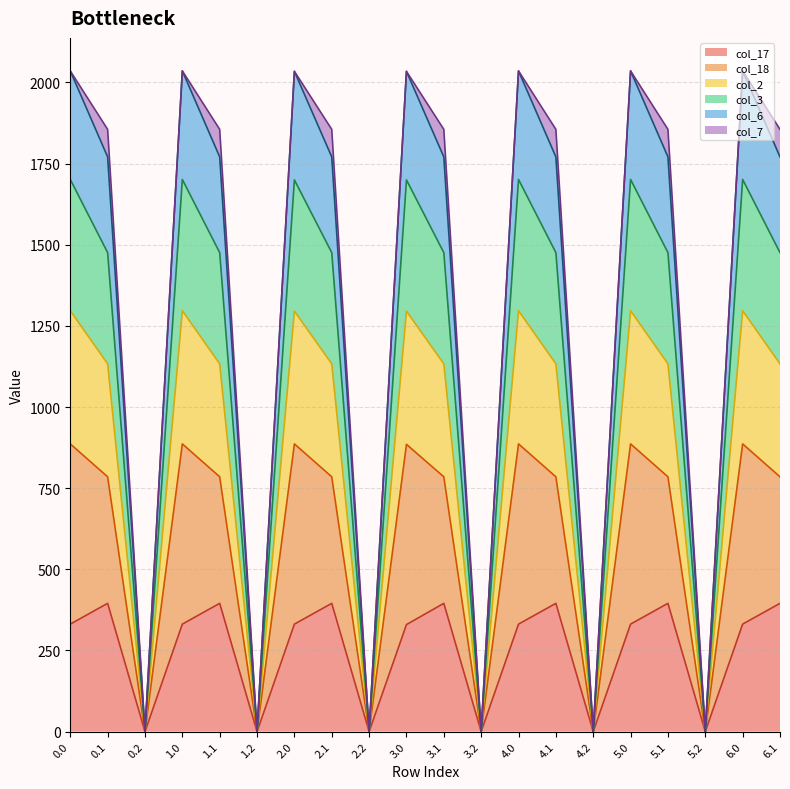

The value of col_17 at 1.1 is 395.2. True or false?

True